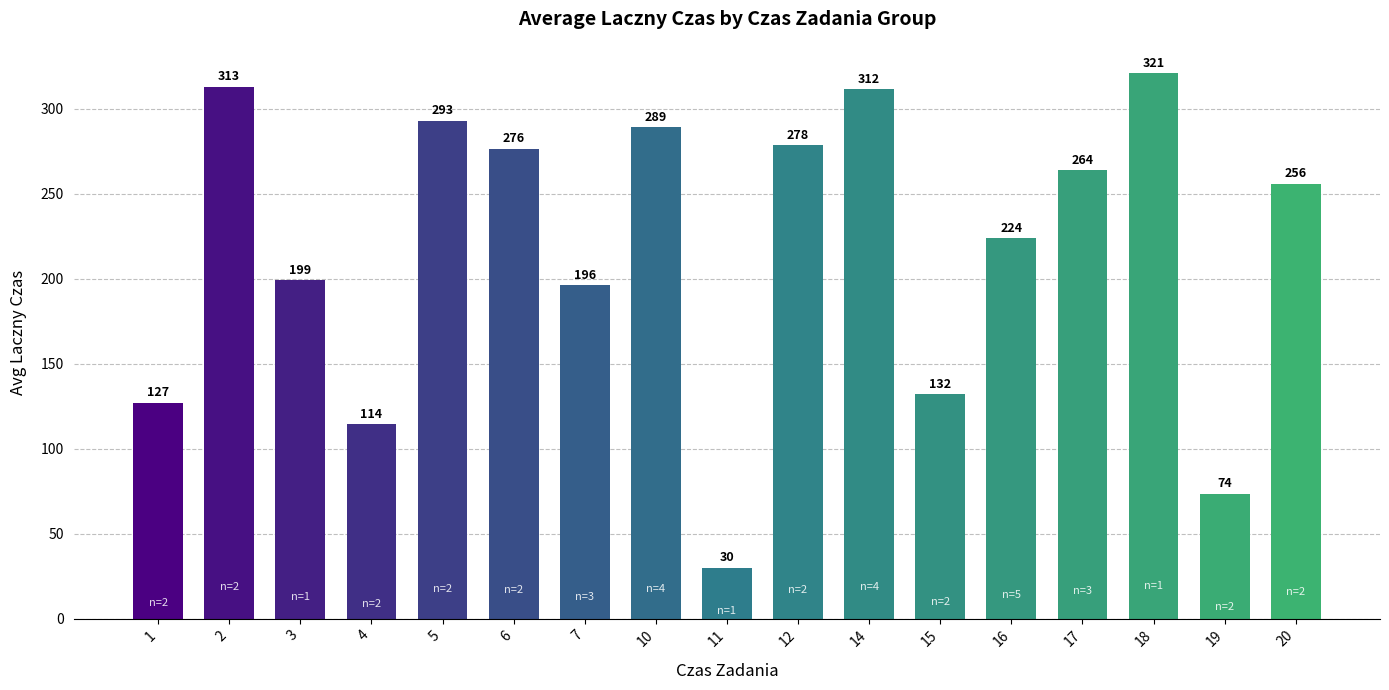

How many data points does each series have?

17